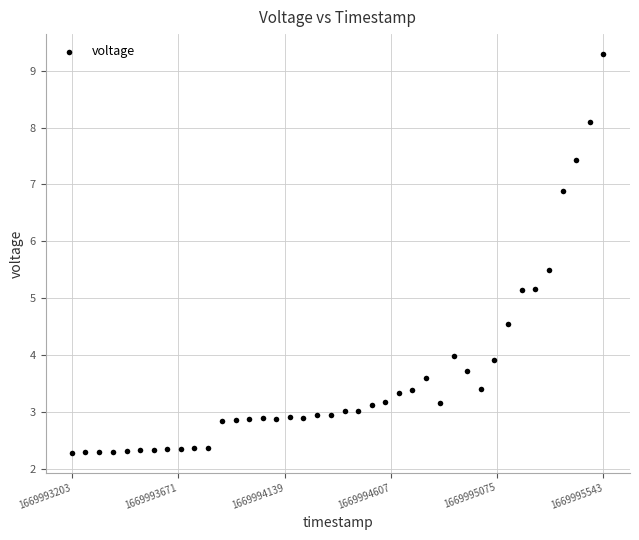

What is the range of X values (max minus min)?

2340.0